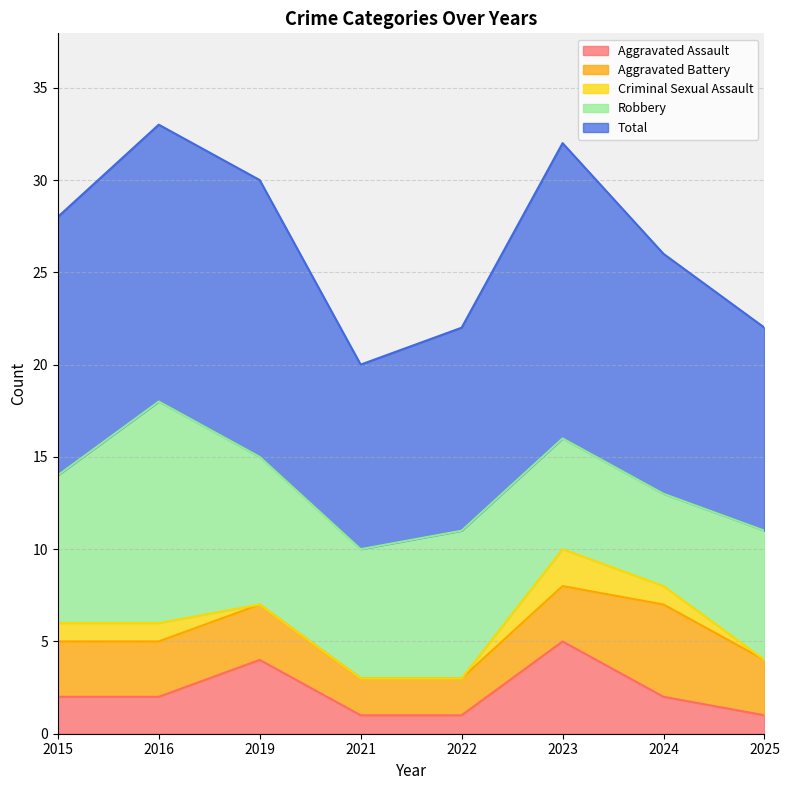

Where is Aggravated Assault nearest to the value 3?

2015